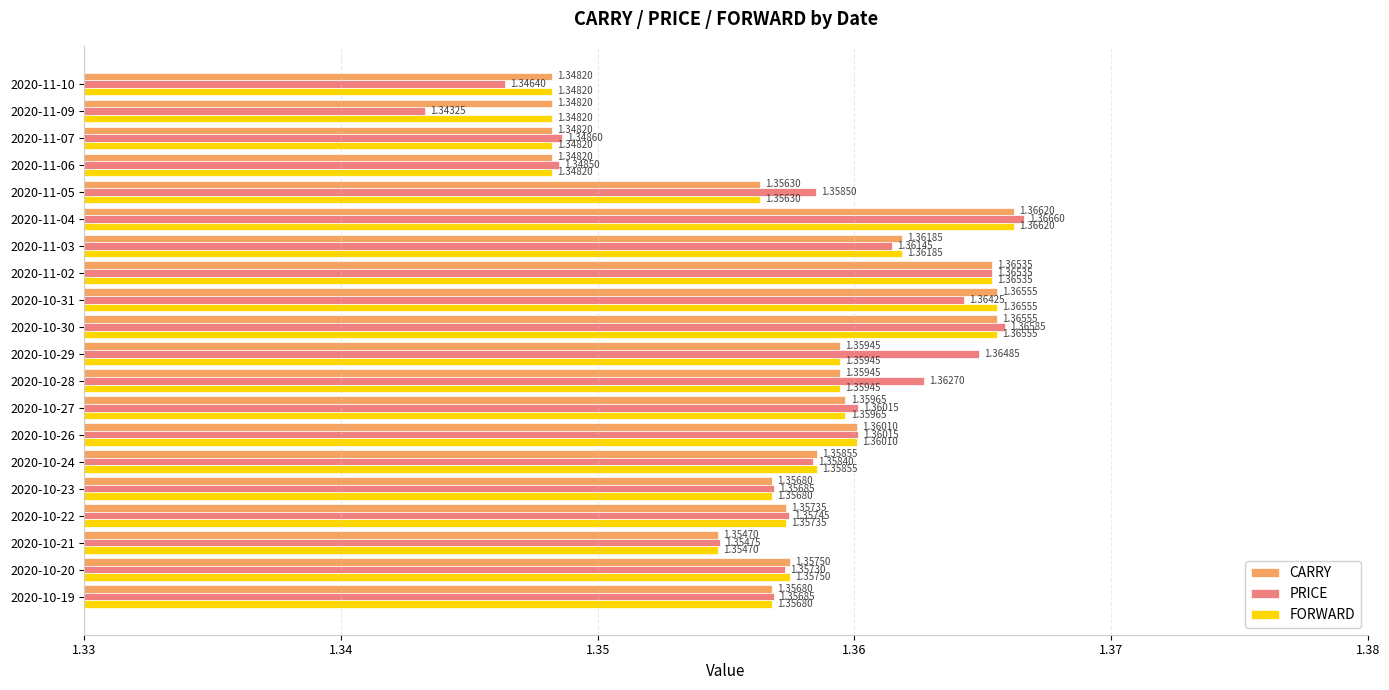

Which series has the widest spread of values?

PRICE